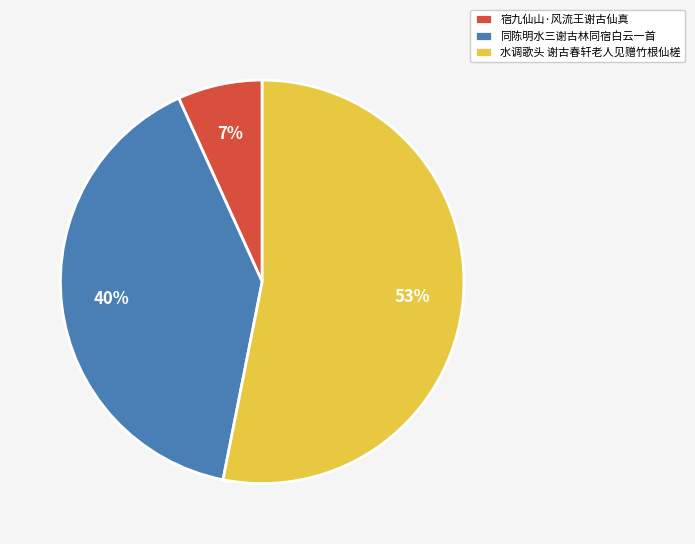

Count the number of slices in the pie.

3